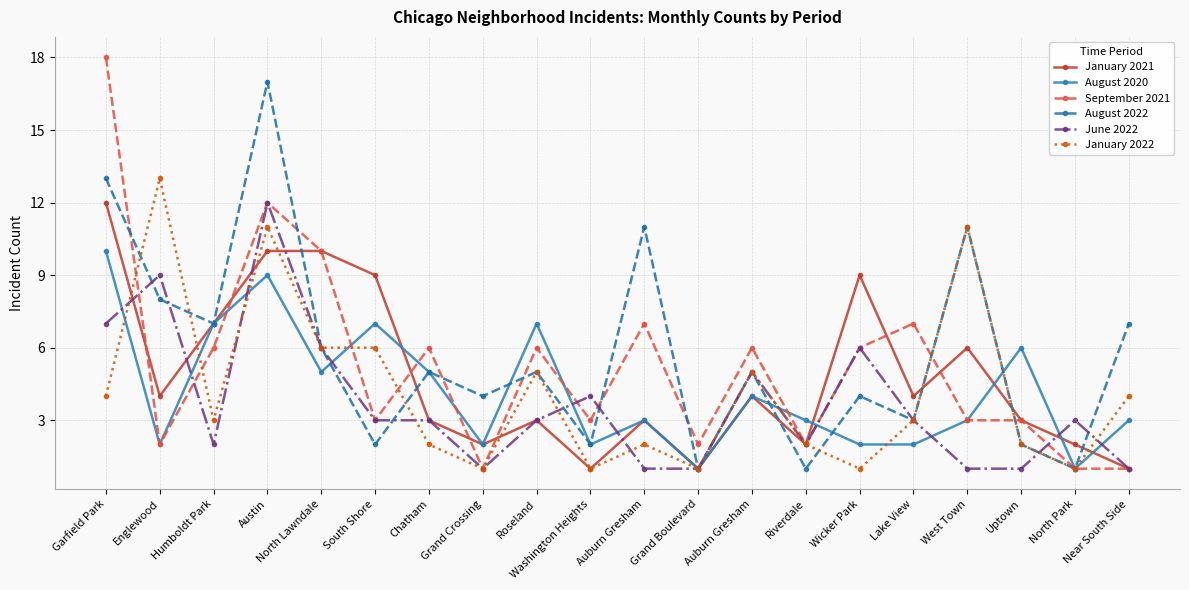

Does the chart display data point markers on the line(s)?

Yes